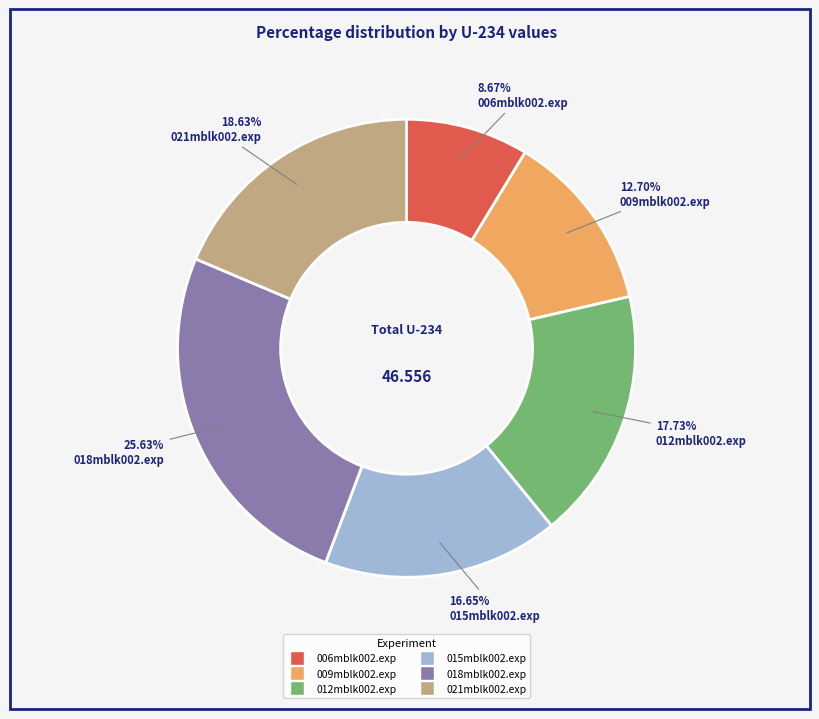

What is the ratio of the value at 015mblk002.exp to the value at 009mblk002.exp?

1.3